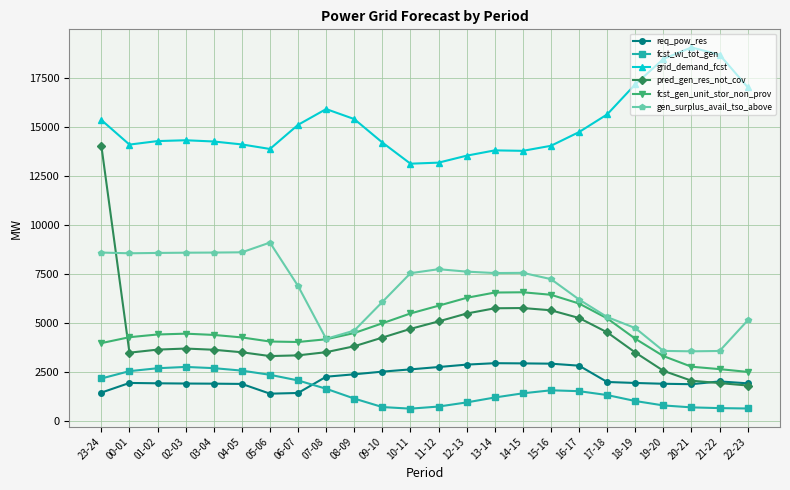

How many categories are shown in the chart?

24